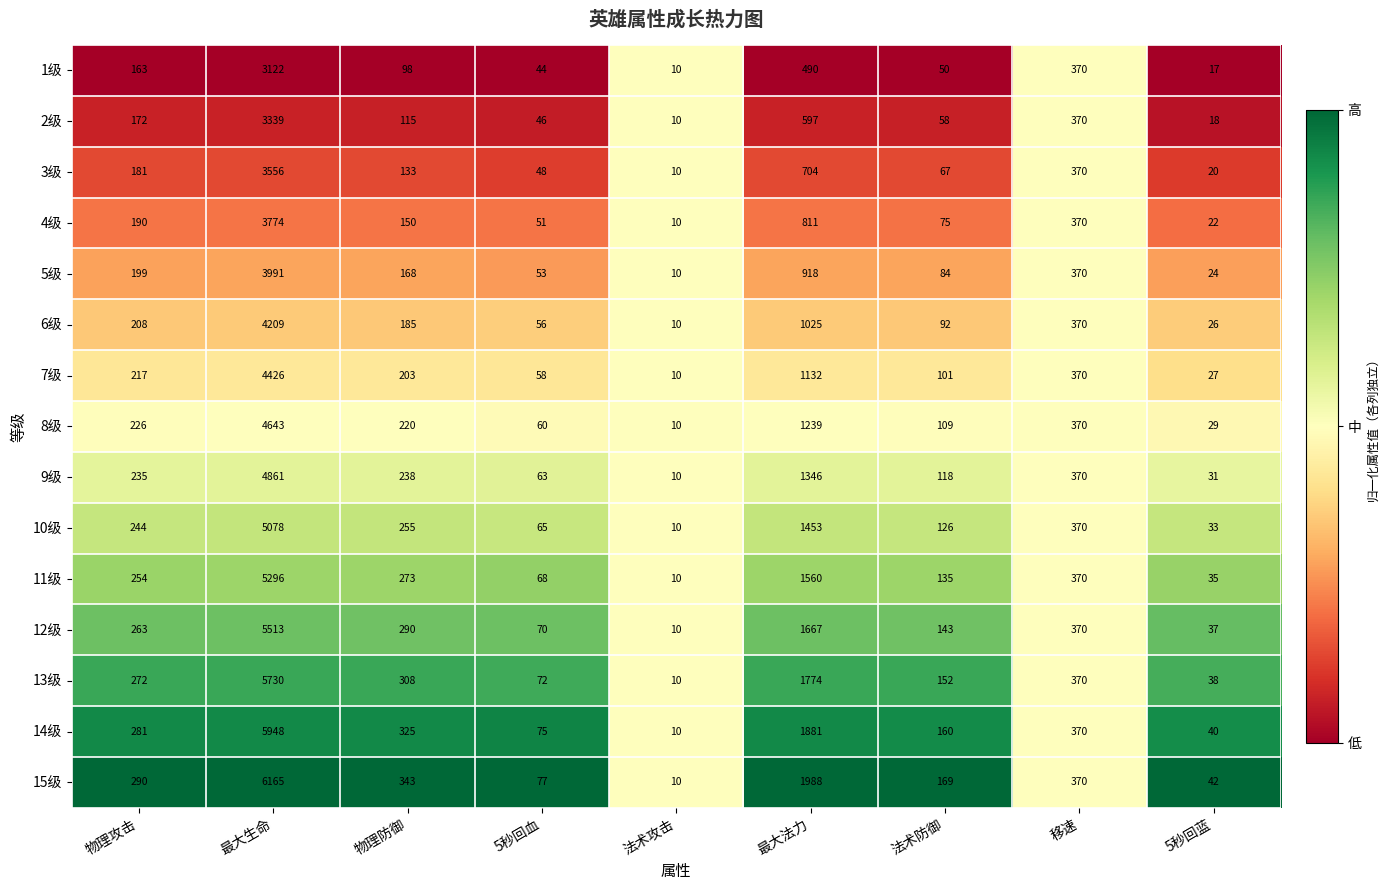

Which series changed the most between 5秒回血 and 法术攻击?

15级